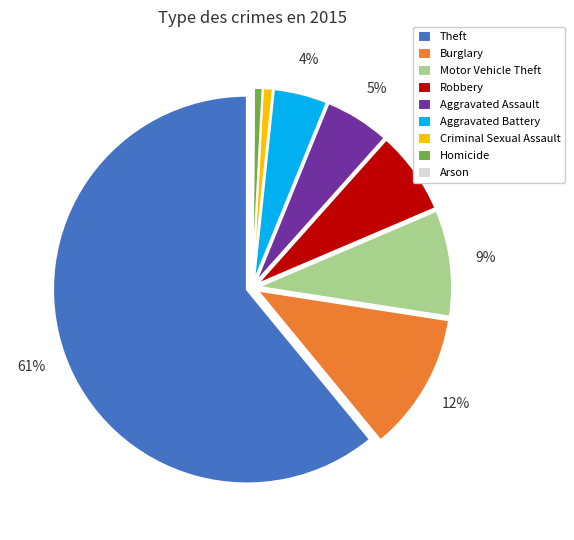

What percentage is the Robbery slice, to the nearest percent?

7%